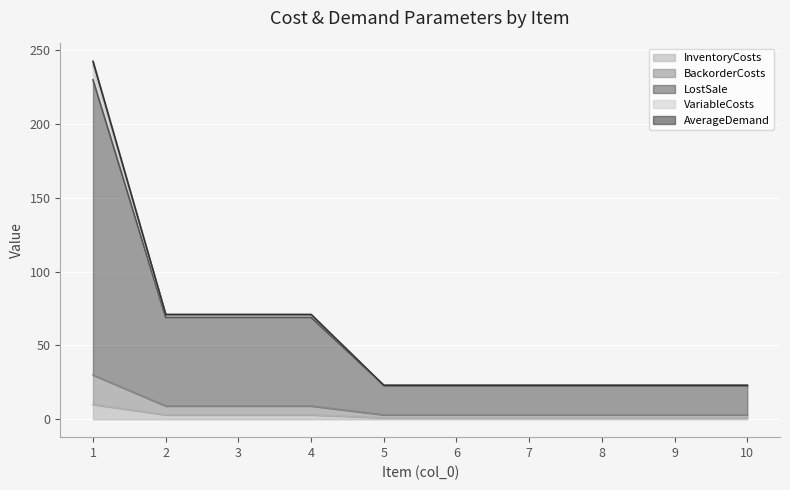

The value of BackorderCosts at 6 is 5. True or false?

False